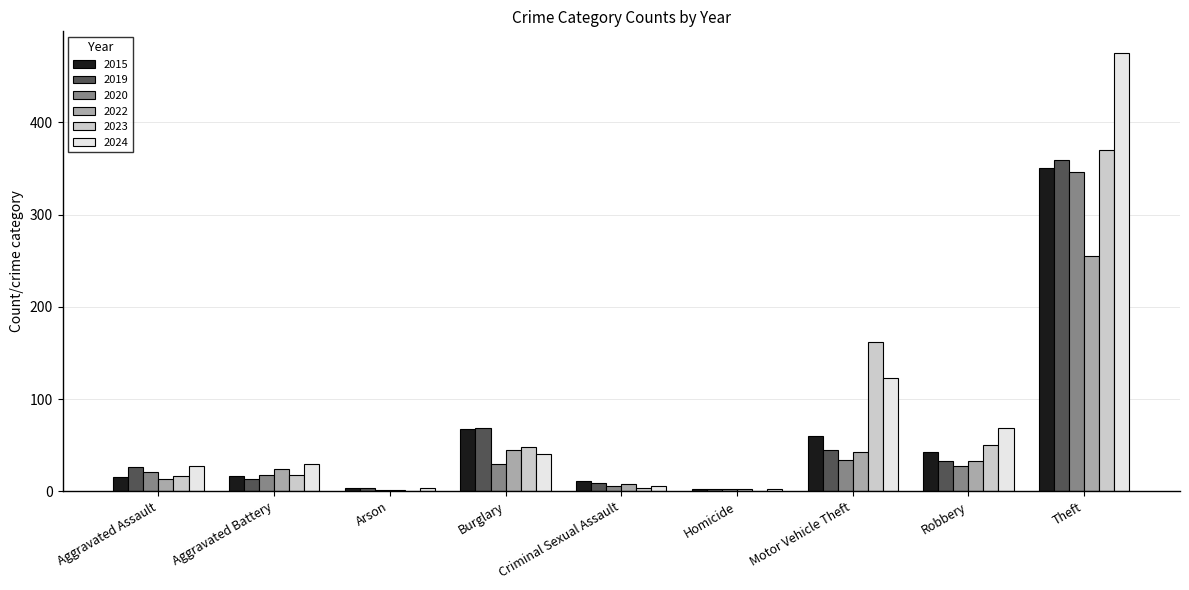

At which label is 2020 closest to 173?

Motor Vehicle Theft